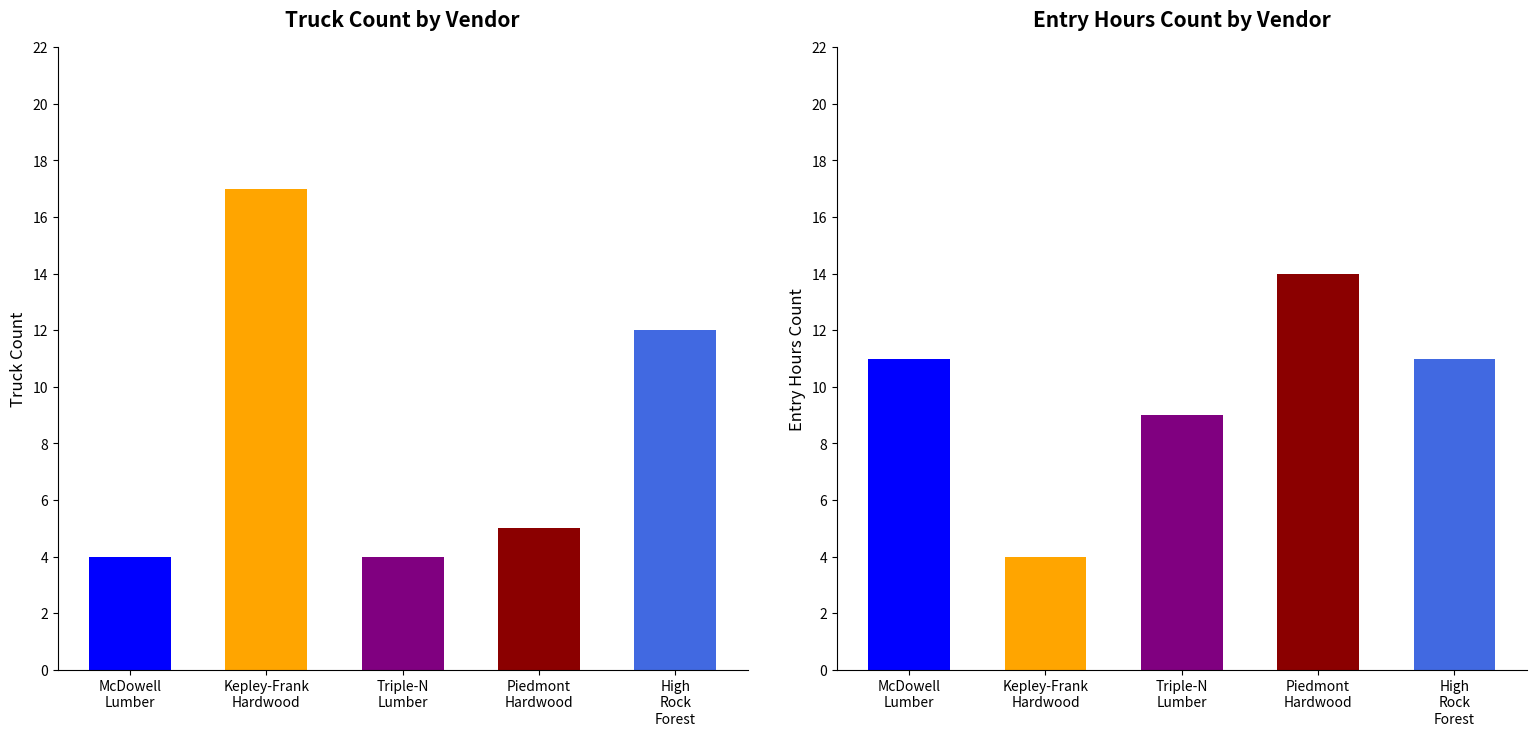

Is the value of Truck Count at Triple-N Lumber greater than the value of Entry Hours Count at McDowell Lumber?

No